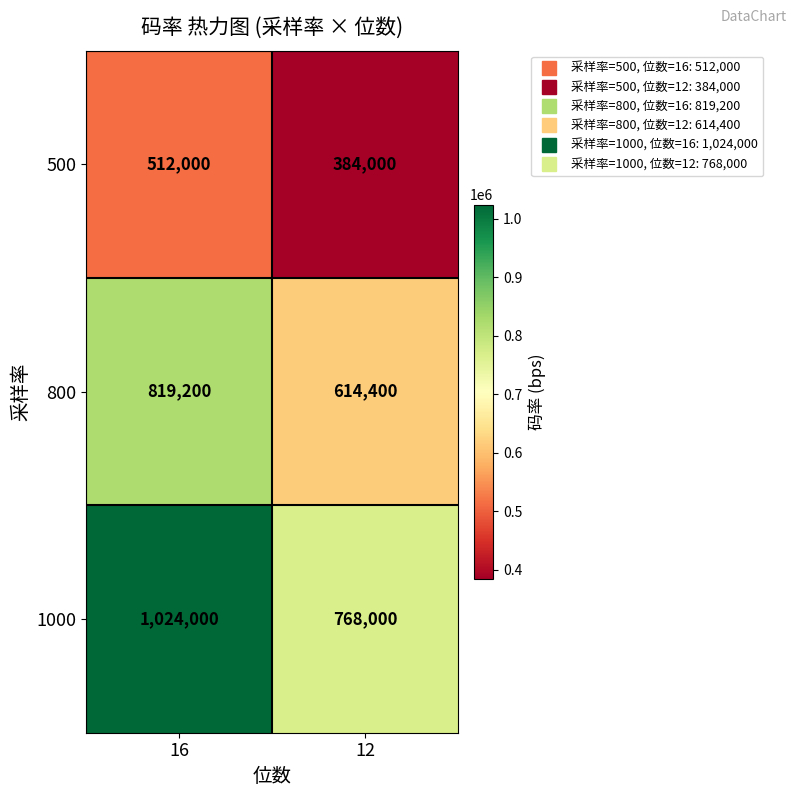

Which series has the widest spread of values?

1000